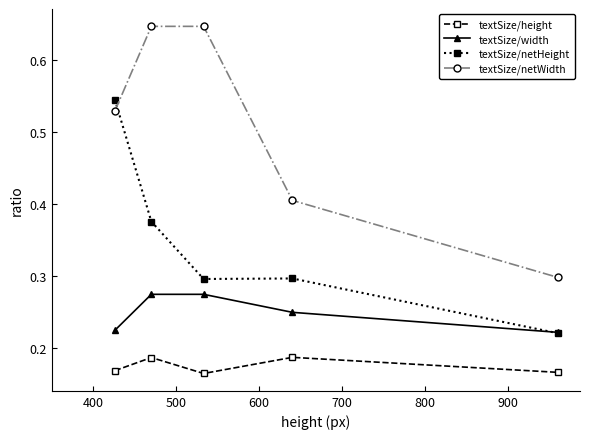

True or false: textSize/netHeight and textSize/height cross at least once.

False